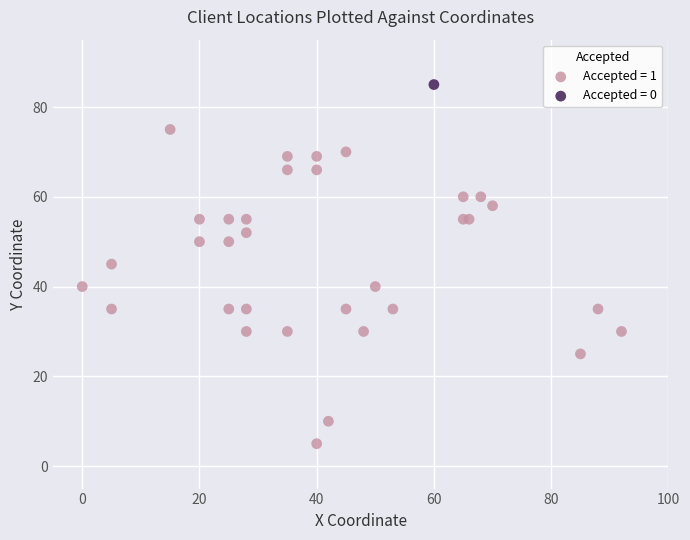

What are all the series names shown in the legend?

Accepted = 1, Accepted = 0